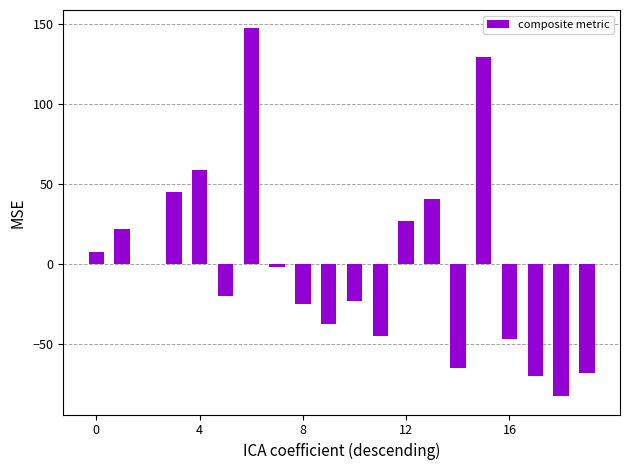

How many data points are above -1?

9